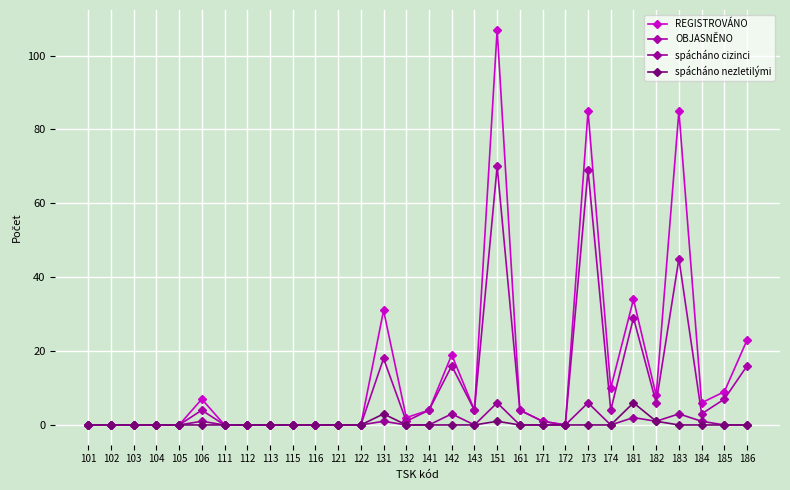

At which category does spácháno cizinci reach its first local peak?

106